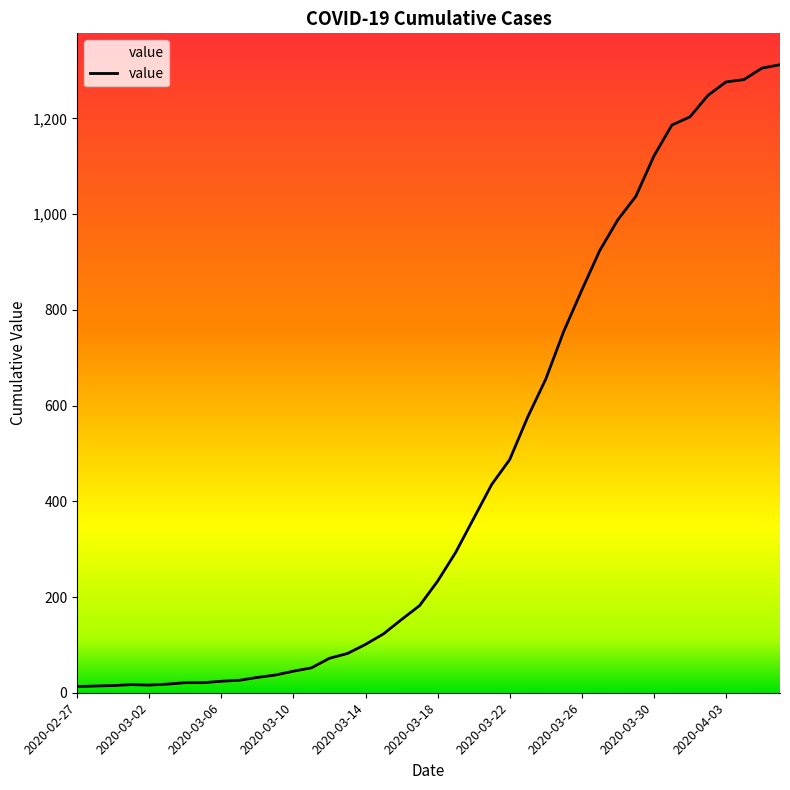

What is the greatest value displayed?

1312